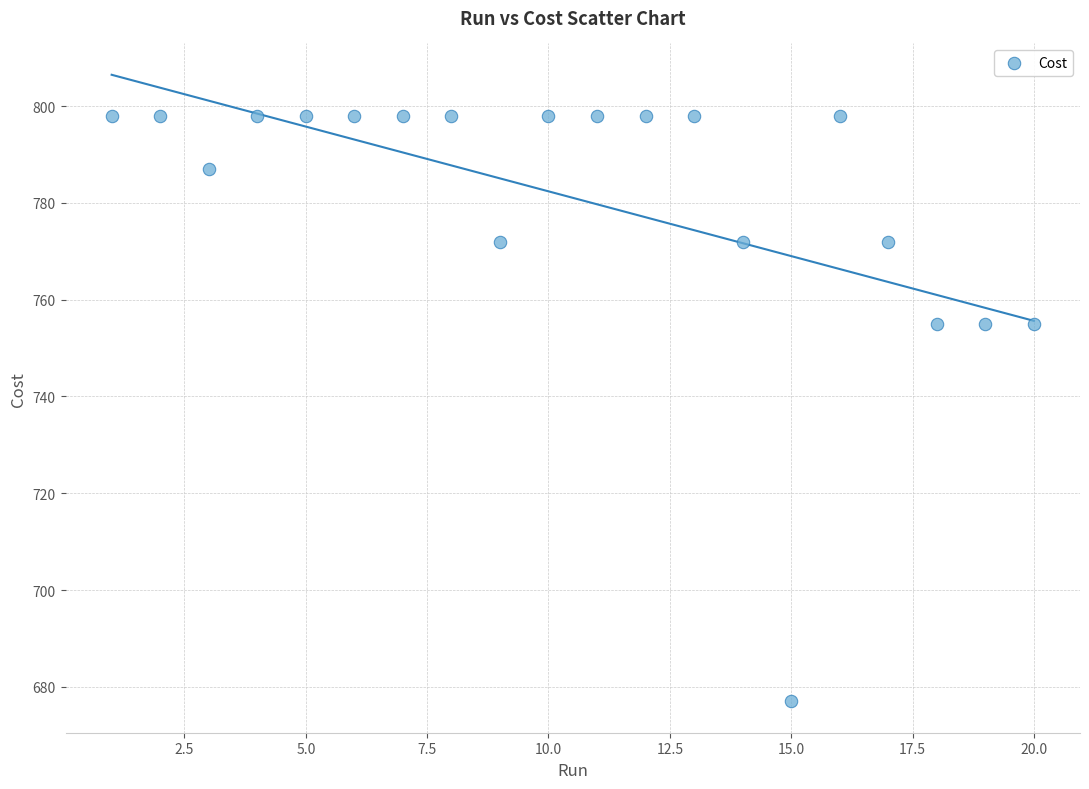

What is the range of X values (max minus min)?

19.0